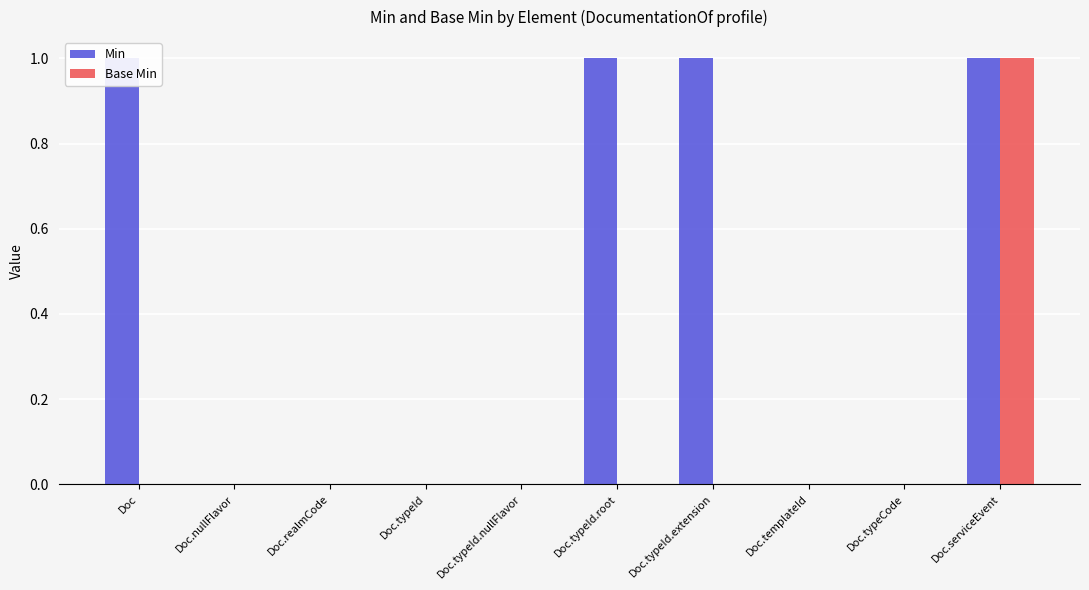

How many Min values are between 0 and 1?

10